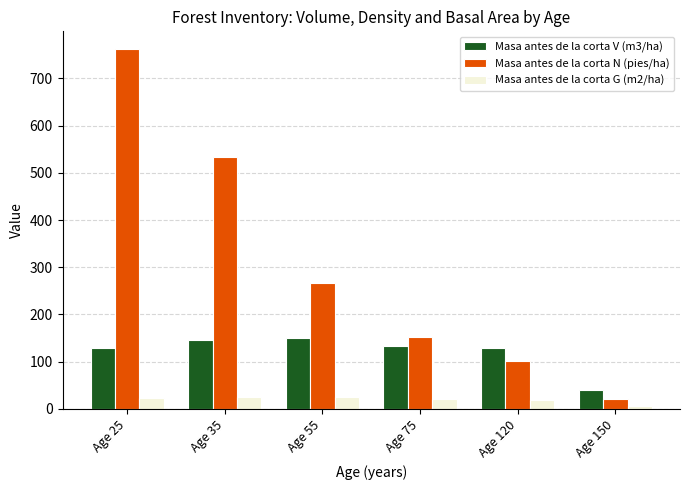

How many bars are there in each group?

3